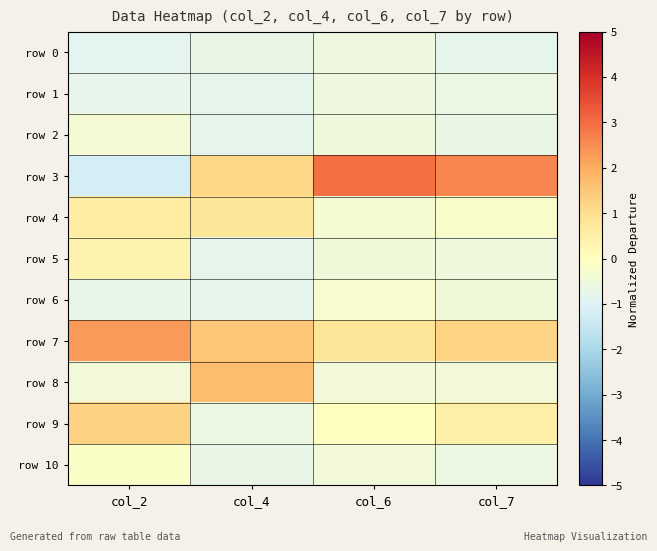

At how many categories does at least one series exceed 0?

4